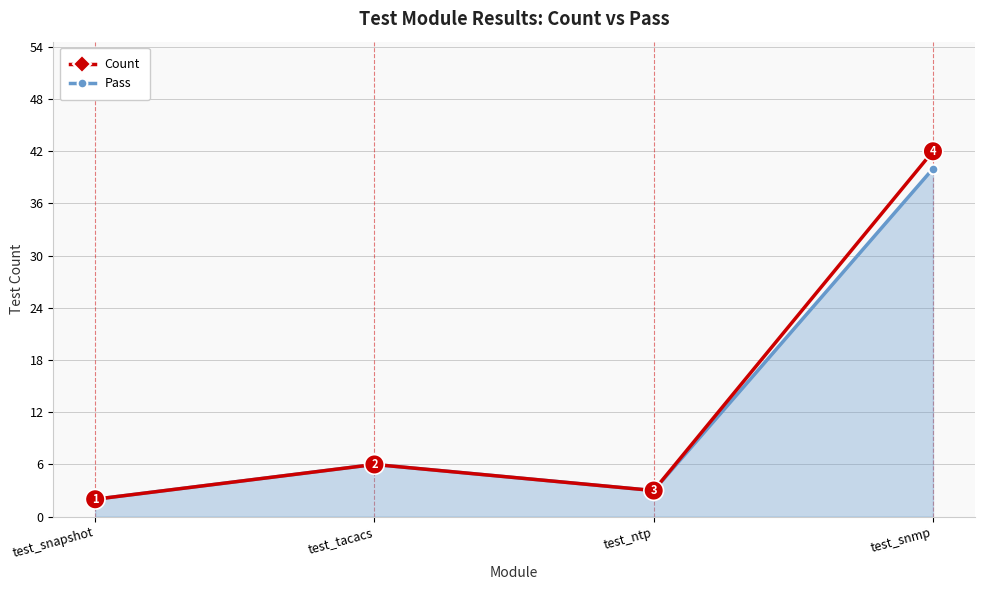

What are all the series names shown in the legend?

Count, Pass